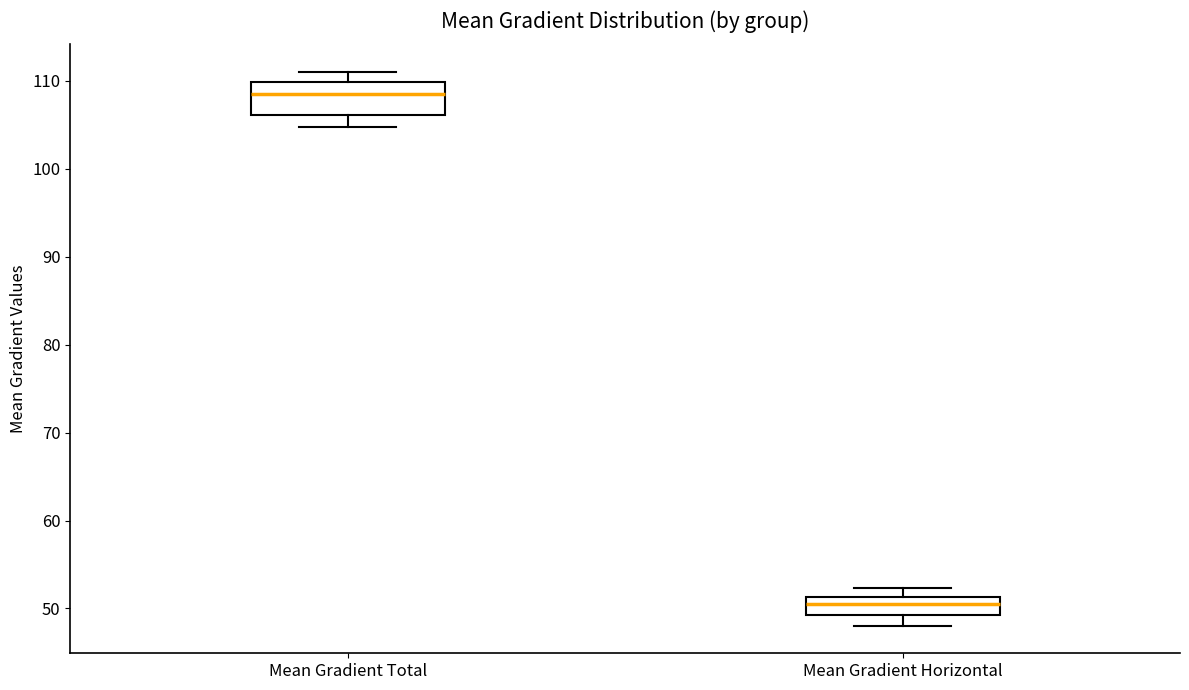

Reading left to right, read every box against the y-axis: the position of its median line, the range the box covers, and the ends of its whiskers. The values are not printed on the chart, so give them approximately, as read against the axis.

Mean Gradient Total: median 108, box 106 to 110, whiskers 105 to 111
Mean Gradient Horizontal: median 50, box 49 to 51, whiskers 48 to 52